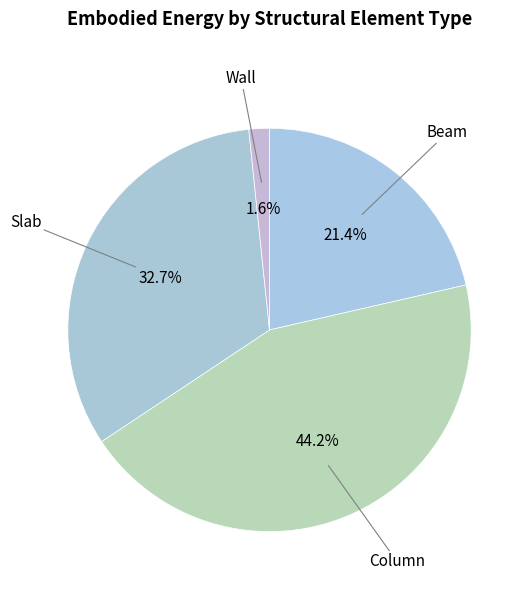

To the nearest percent, what is the difference between the Beam and Wall slice percentages?

20%